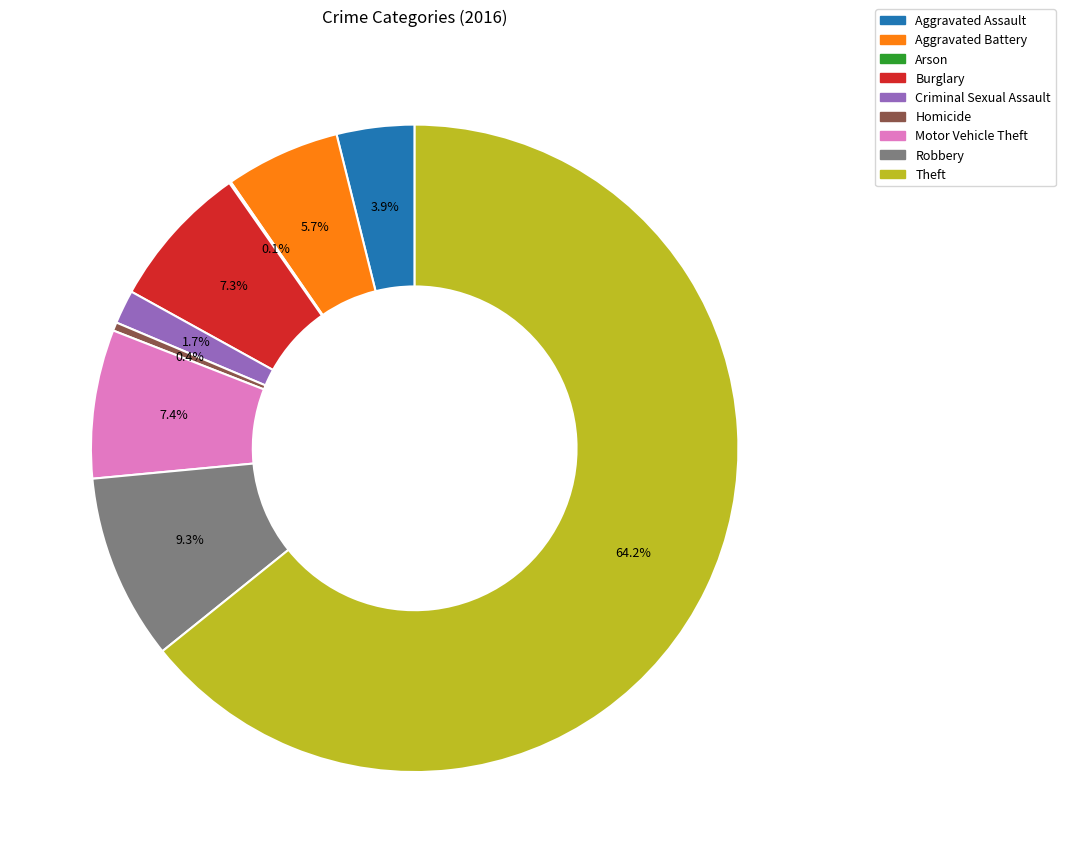

To the nearest percent, what is the average slice percentage?

11%